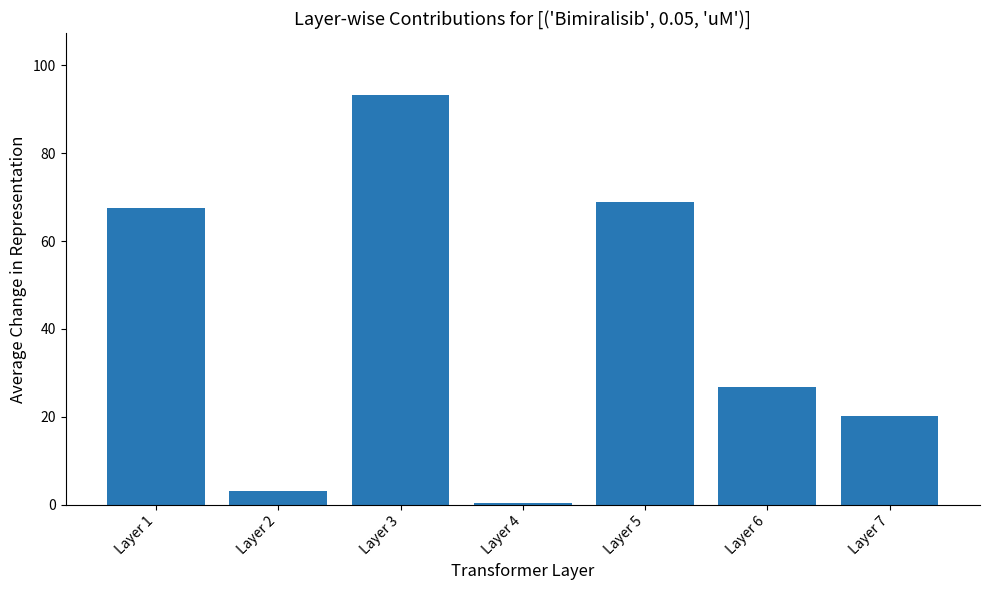

Reading left to right, what are all the values shown in this chart?

67.5	3.2	93.3	0.5	68.8	26.8	20.1